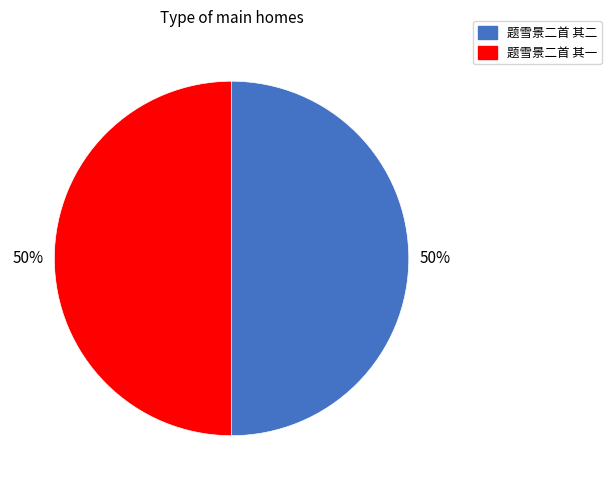

Approximately how many times larger is the value at 题雪景二首 其一 compared to 题雪景二首 其二?

1.0